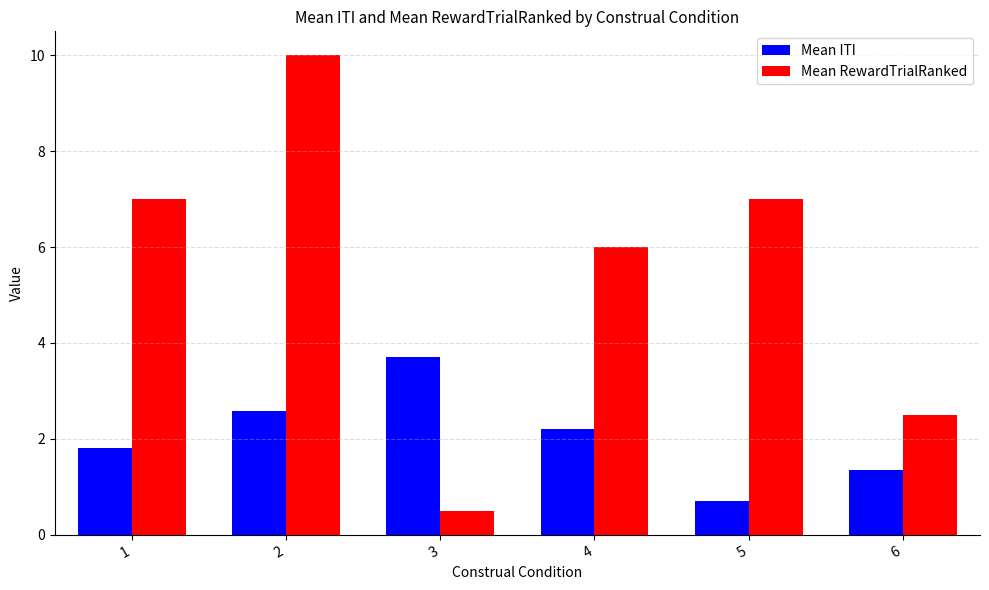

Does the chart contain any negative values?

No